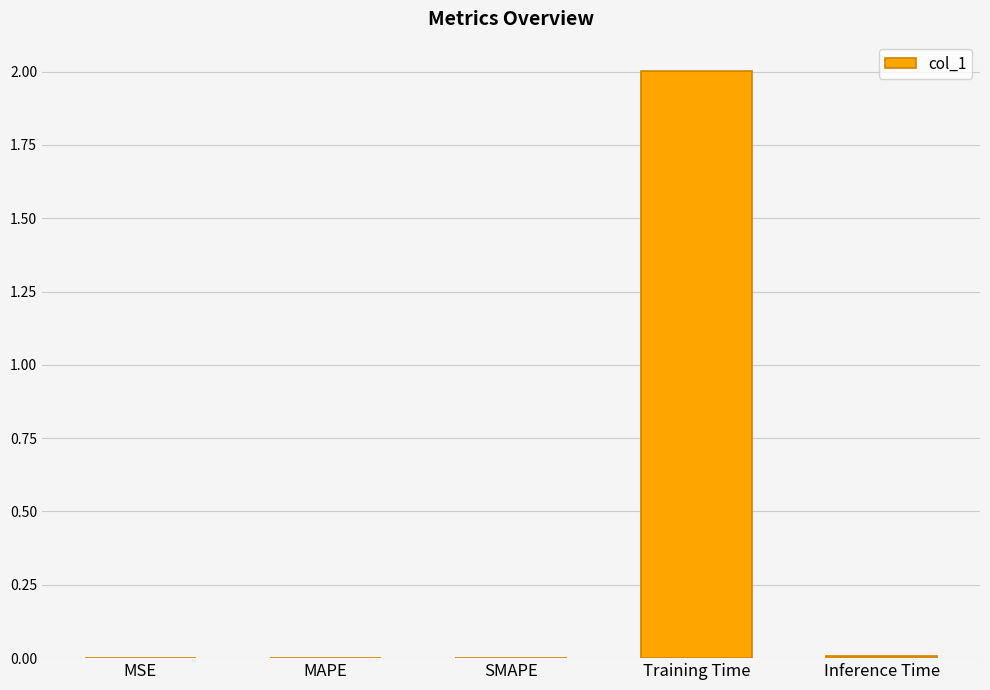

What is the sum of all values?

2.0